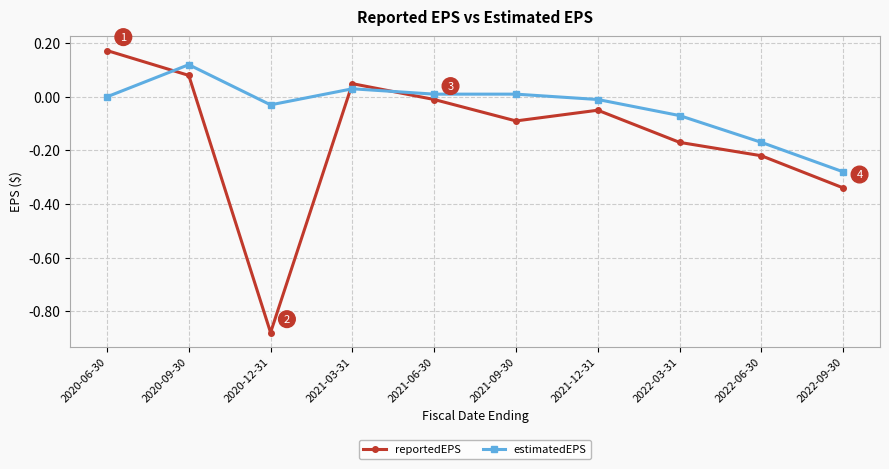

What is the difference between the maximum and minimum values in the reportedEPS series?

1.1